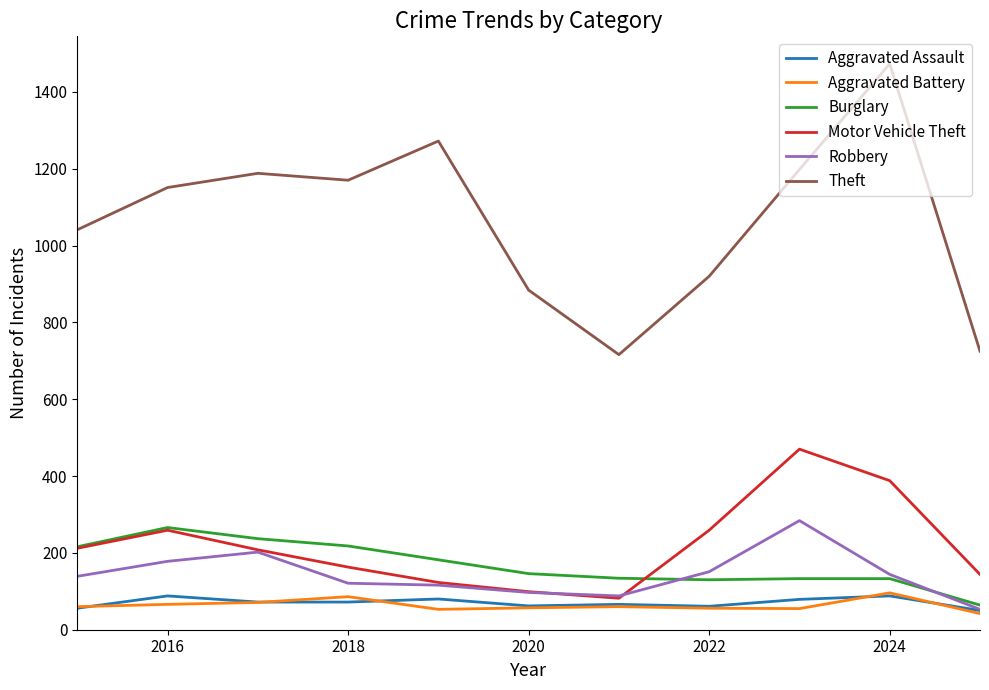

Which series has the largest range (max minus min)?

Theft